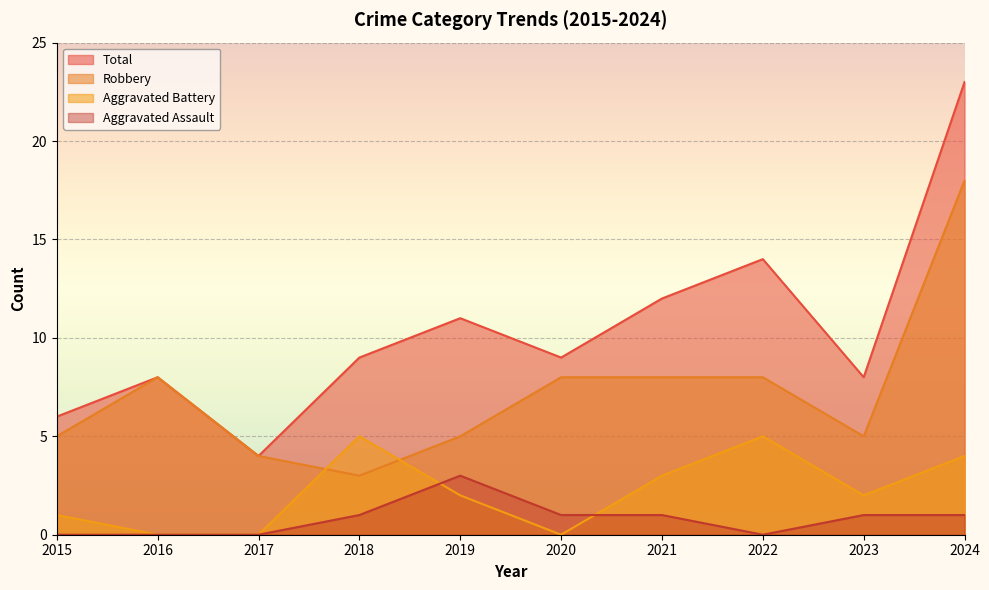

Reading left to right, transcribe all the data shown in this chart.

Aggravated Assault: 0	0	0	1	3	1	1	0	1	1
Aggravated Battery: 1	0	0	5	2	0	3	5	2	4
Robbery: 5	8	4	3	5	8	8	8	5	18
Total: 6	8	4	9	11	9	12	14	8	23